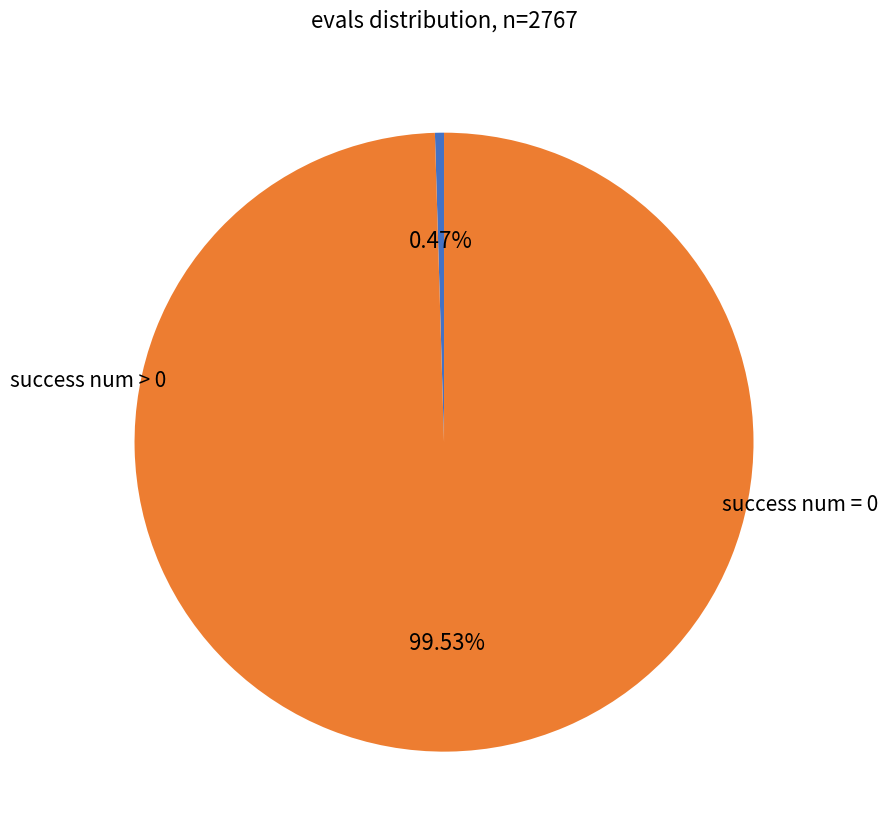

Is there a majority slice in this chart?

Yes